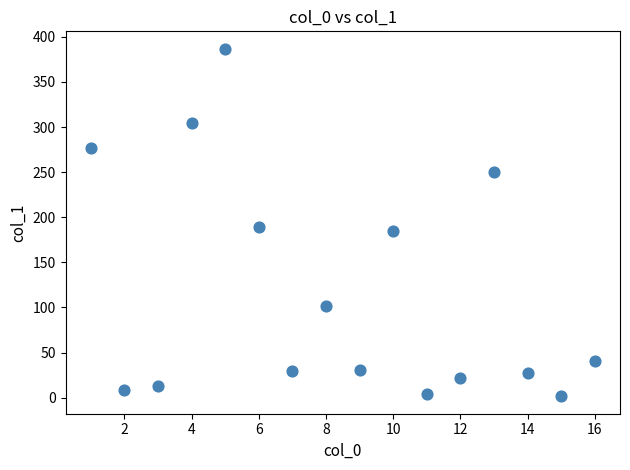

What is the range of Y values (max minus min)?

385.4